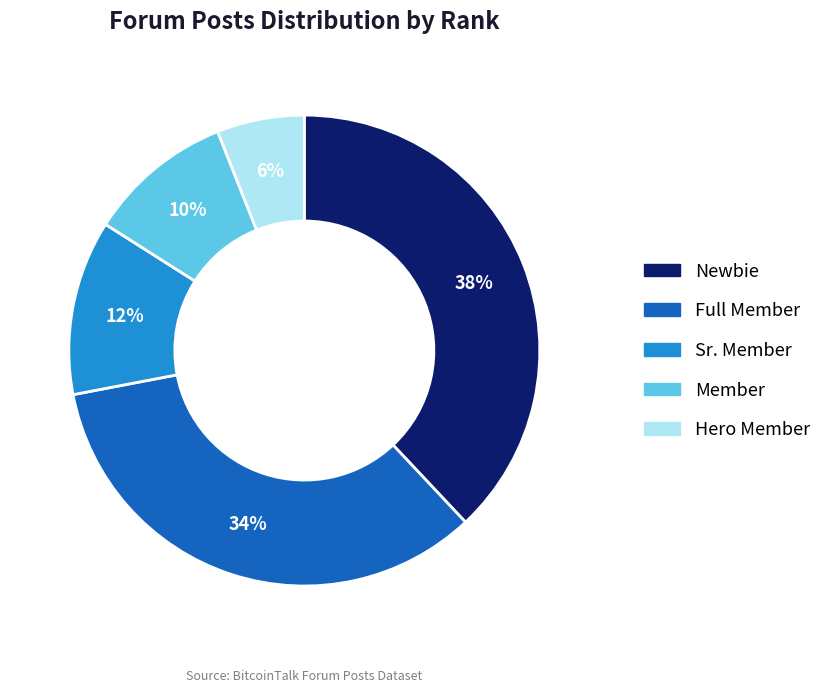

Does any single category account for the majority?

No